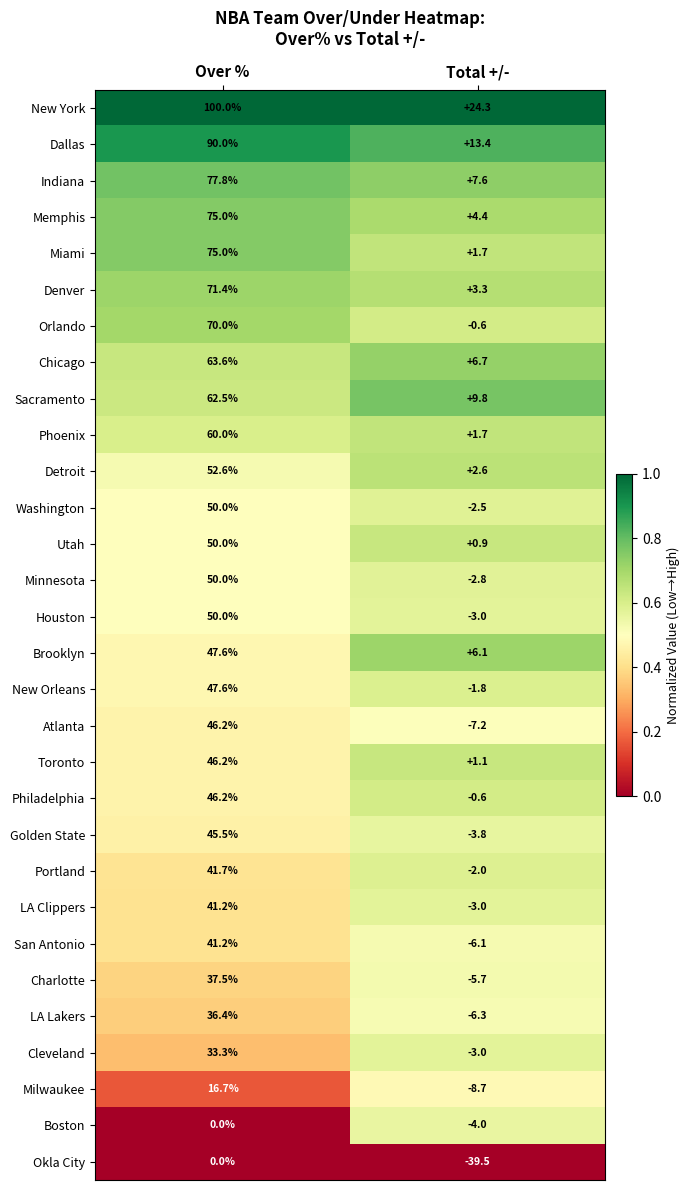

Which label corresponds to the largest value in the chart?

Over %